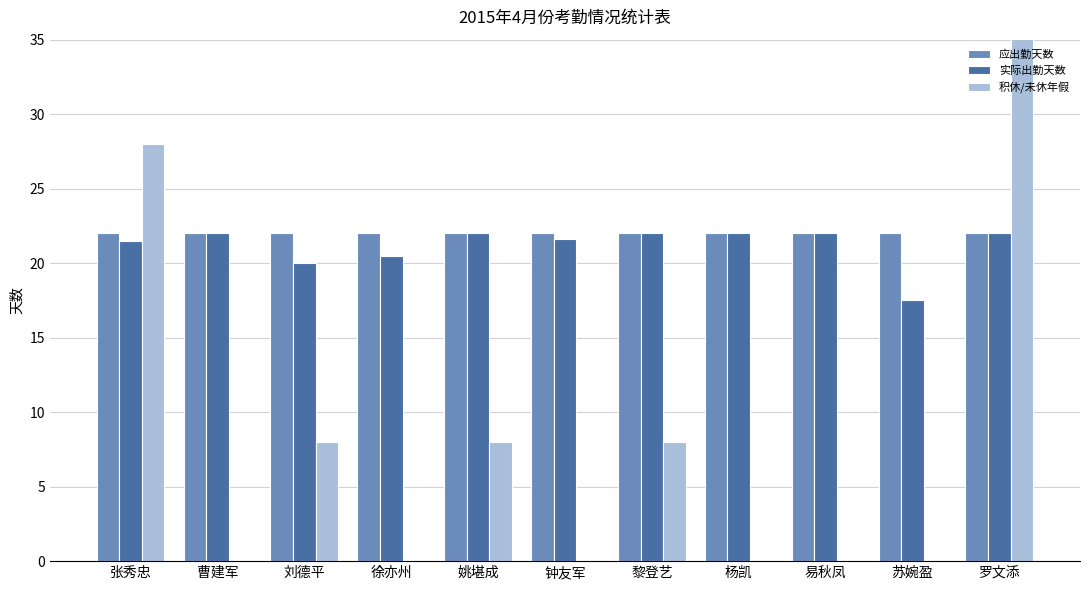

What is the value of the 应出勤天数 bar at the 11th from the left?

22.0